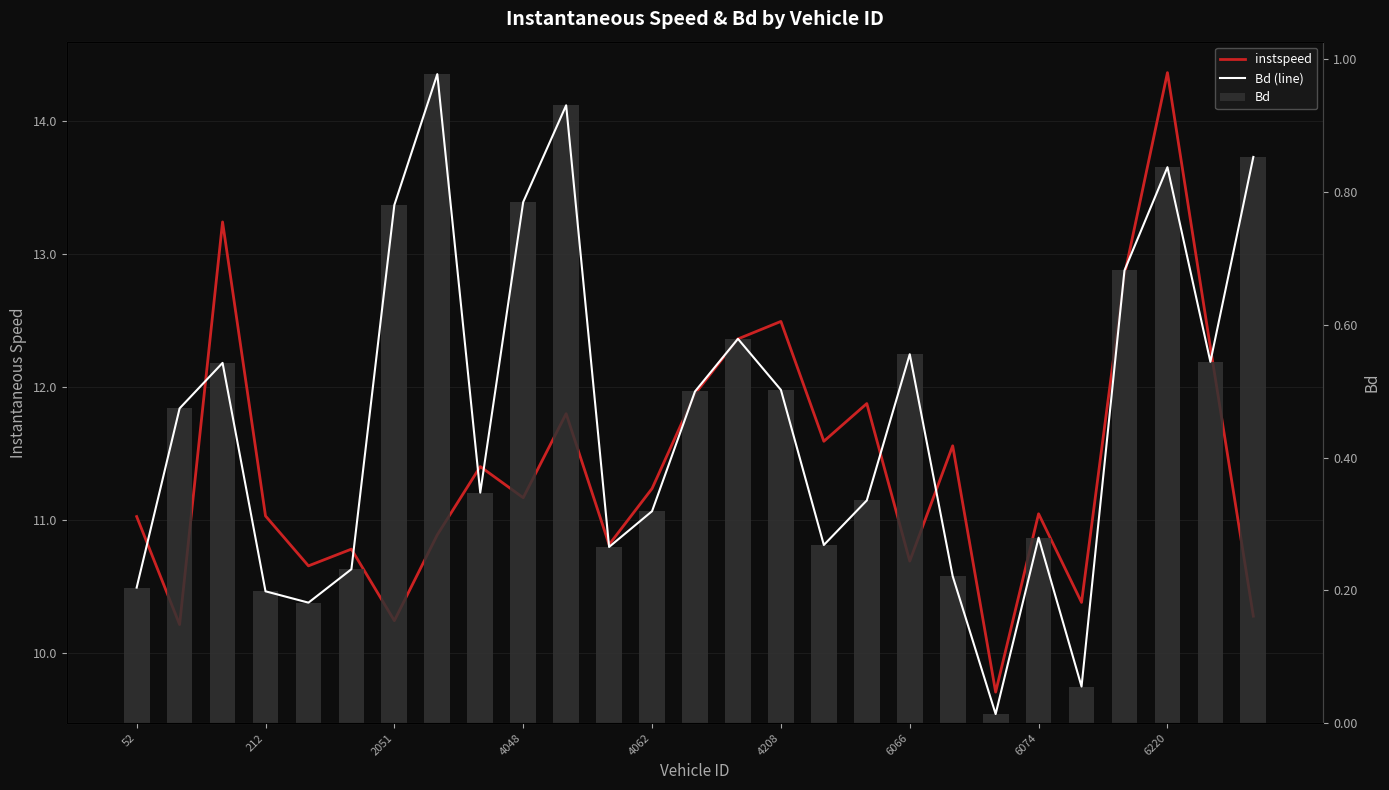

At which label is Bd (line) closest to 0?

20